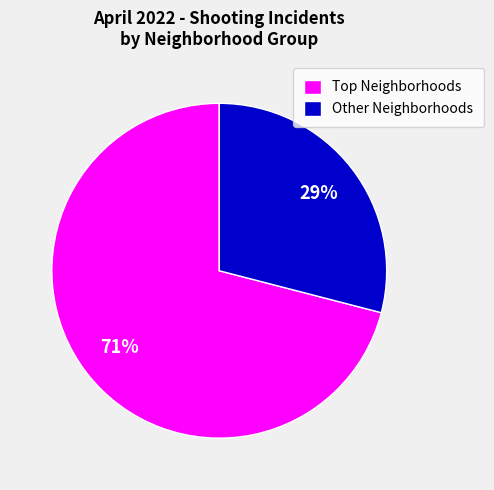

To the nearest percent, what percentage of the pie is Other Neighborhoods?

29%